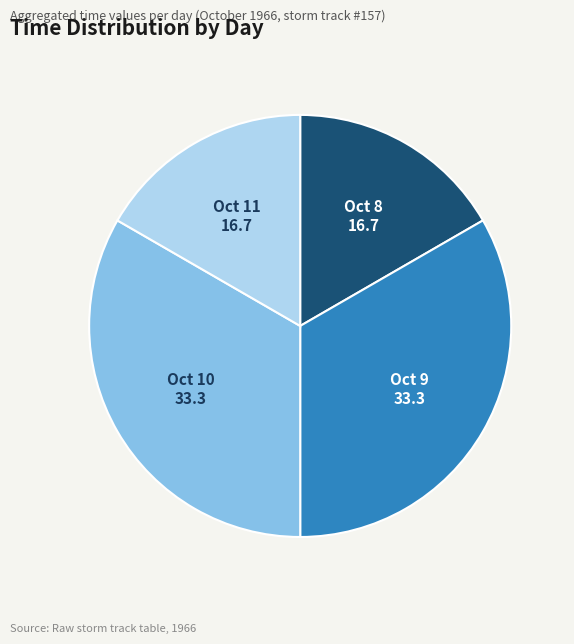

The Oct 11 slice represents 17% of the pie. True or false?

True